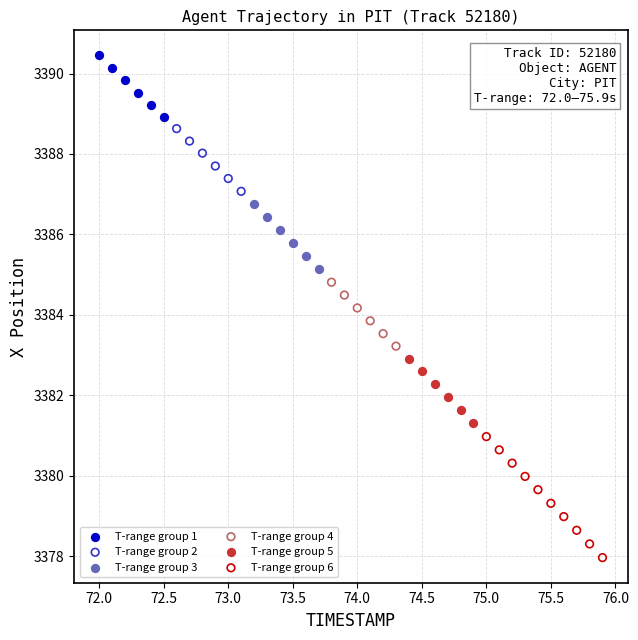

Which series contains the lowest Y value?

T-range group 6